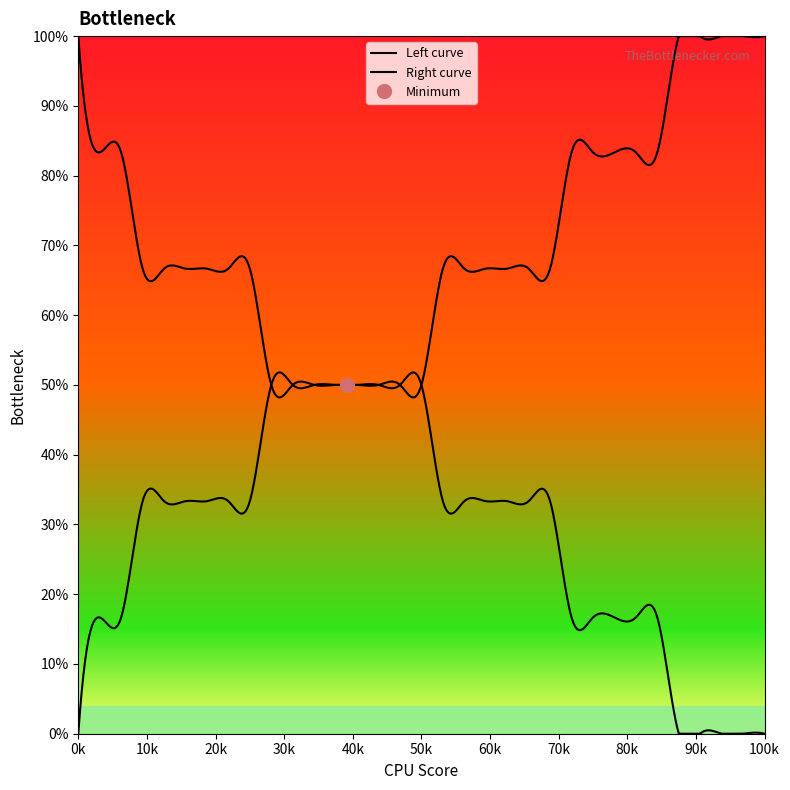

Count the number of categories in the chart.

33